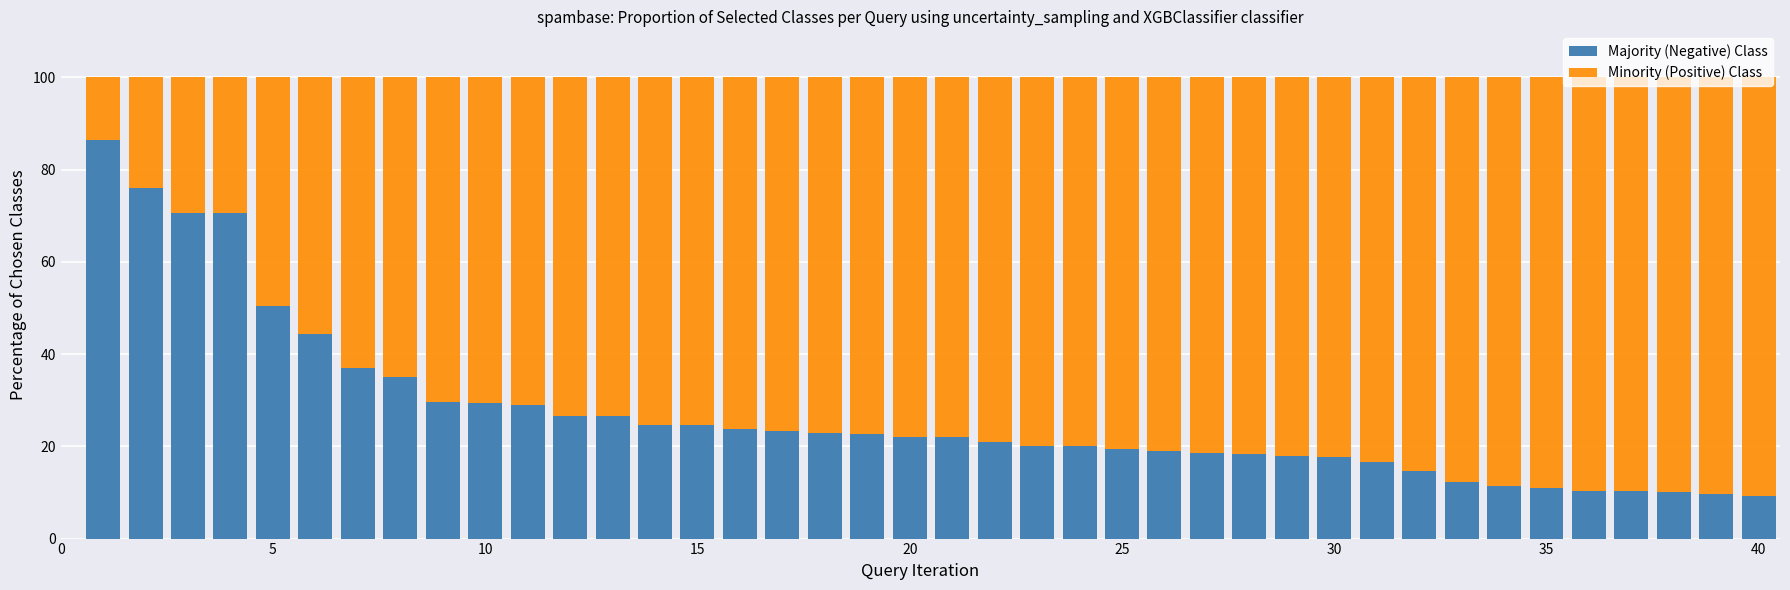

What is the minimum value for Majority (Negative) Class?

9.3